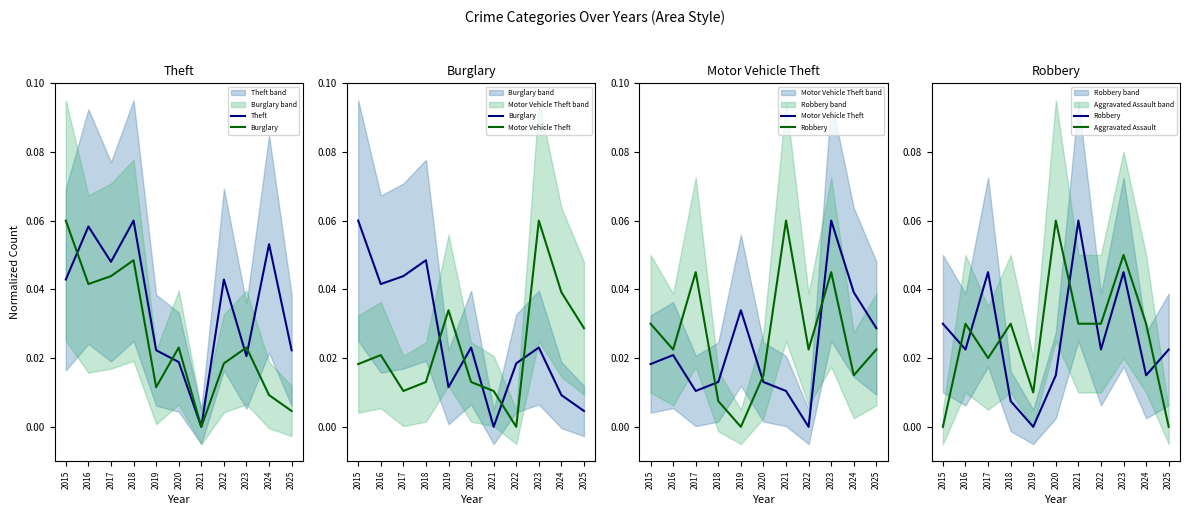

The Motor Vehicle Theft series shows 0.1 at 2023. True or false?

False